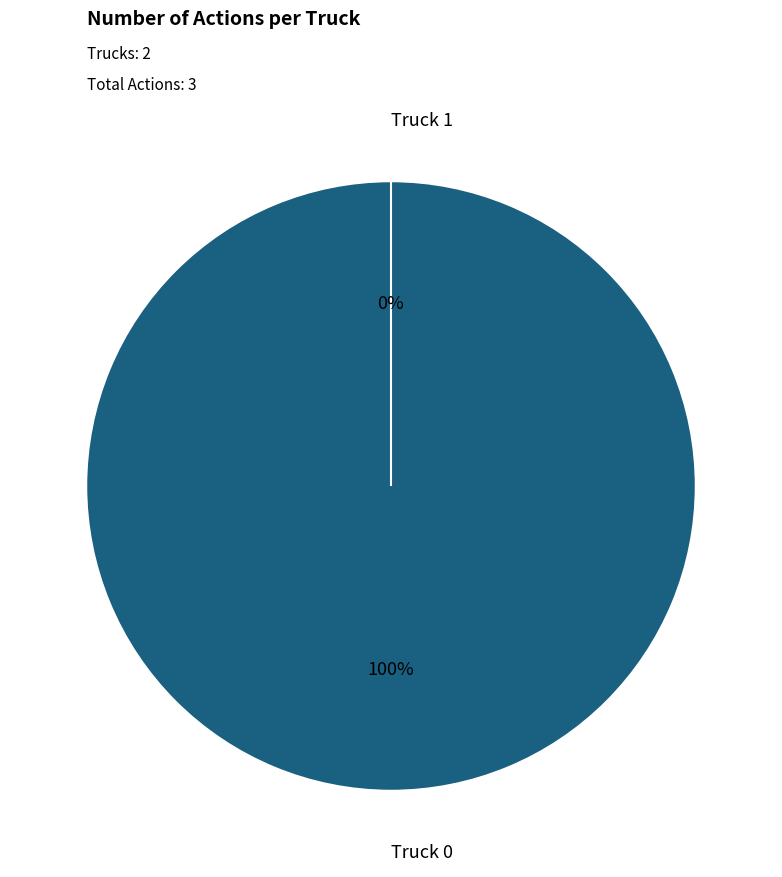

Is there any slice that represents more than half of the pie?

Yes